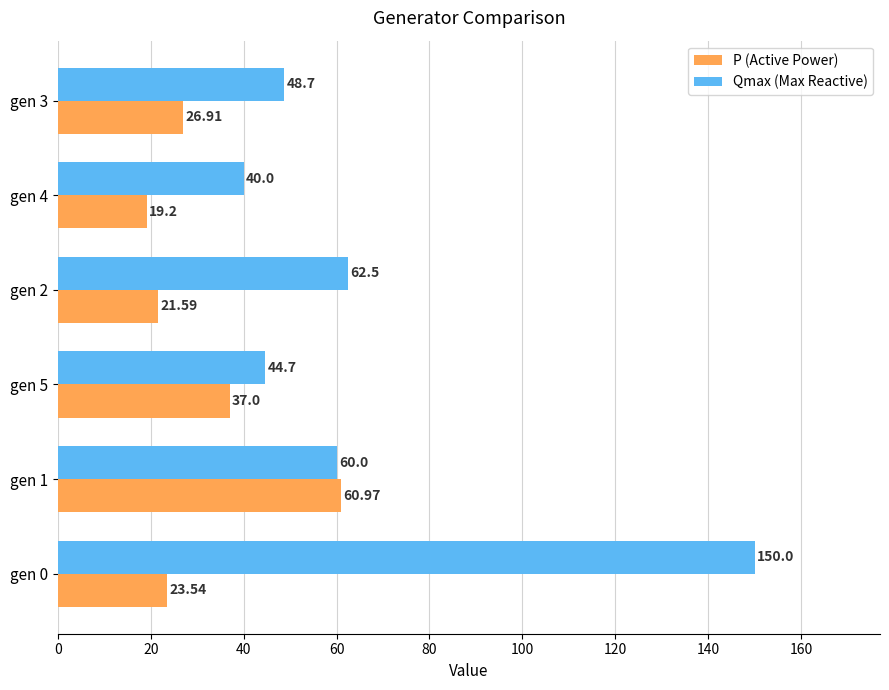

What is the greatest value displayed?

150.0